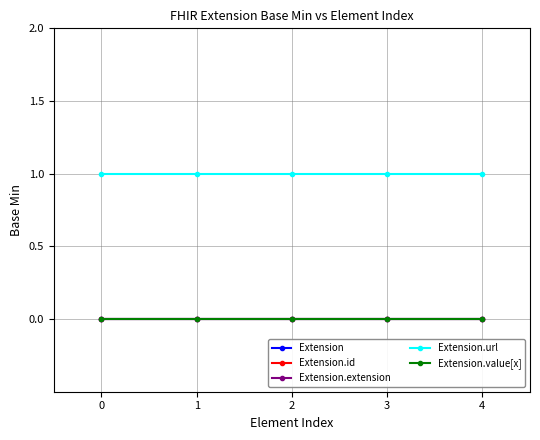

Reading left to right, what are all the values shown in this chart?

Extension: 0=0	1=0	2=0	3=0	4=0
Extension.id: 0=0	1=0	2=0	3=0	4=0
Extension.extension: 0=0	1=0	2=0	3=0	4=0
Extension.url: 0=1	1=1	2=1	3=1	4=1
Extension.value[x]: 0=0	1=0	2=0	3=0	4=0